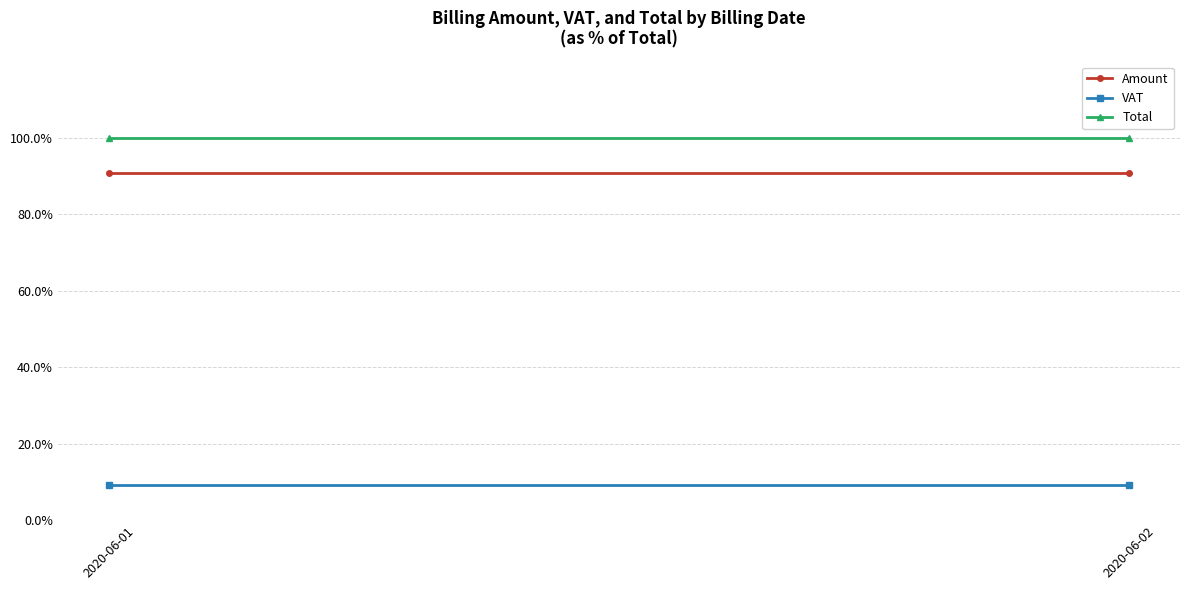

Reading left to right, what are all the values shown in this chart?

Amount: 90.9	90.9
VAT: 9.1	9.1
Total: 100.0	100.0